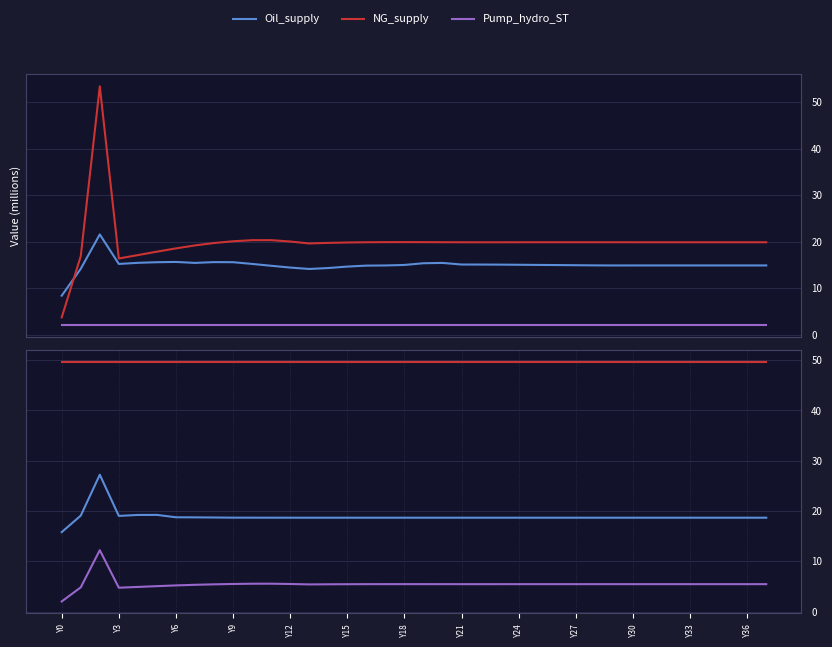

What is the smallest value displayed?

2.0